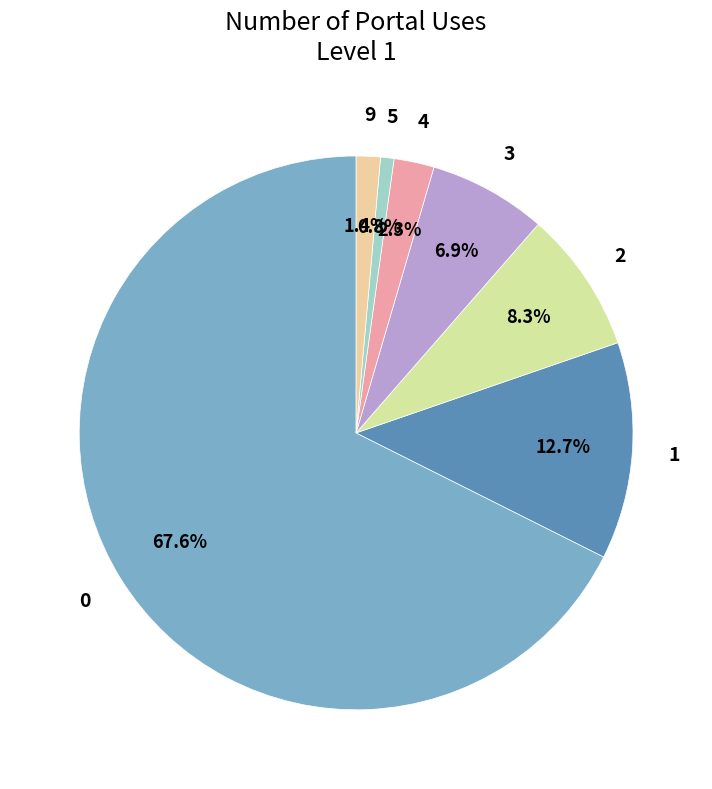

How many slices are in this pie chart?

7